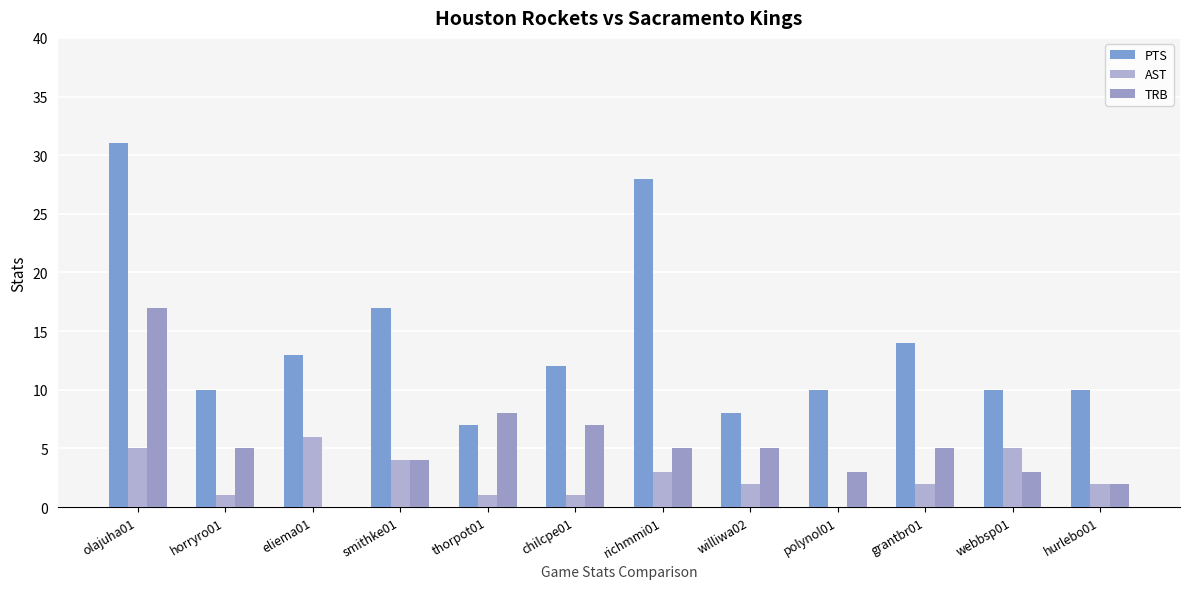

How many groups of bars are there?

12